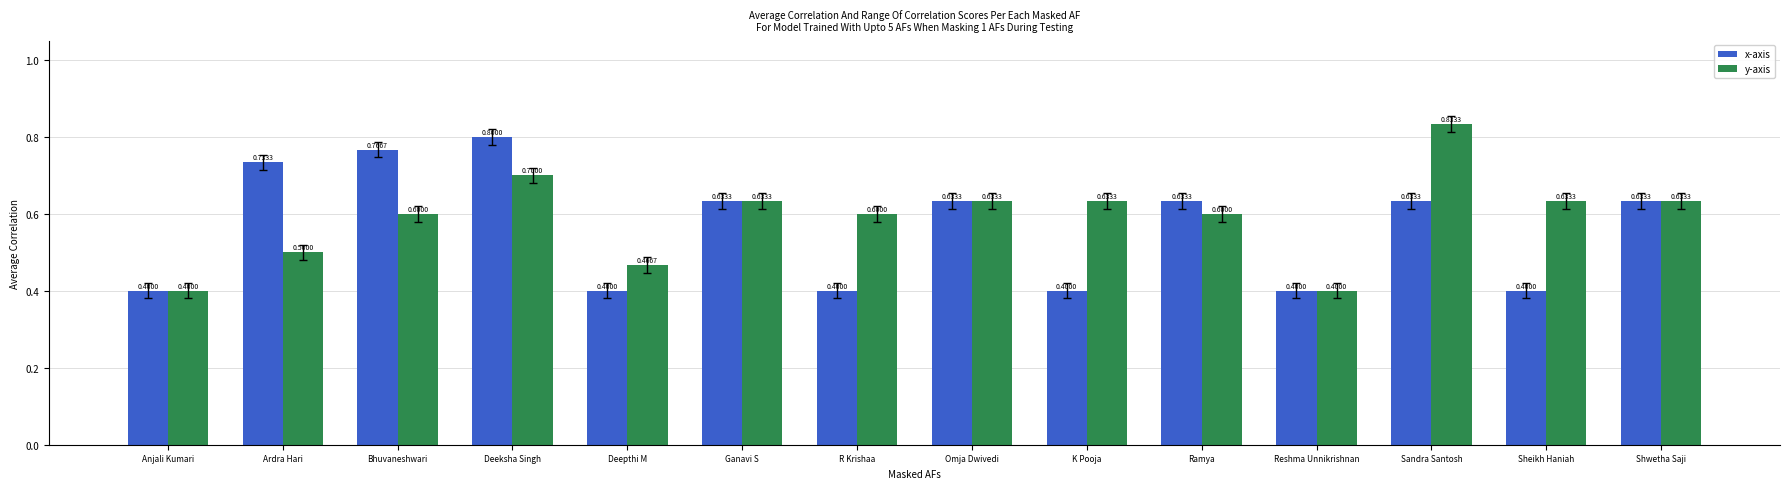

What position from the left is Deeksha Singh?

4